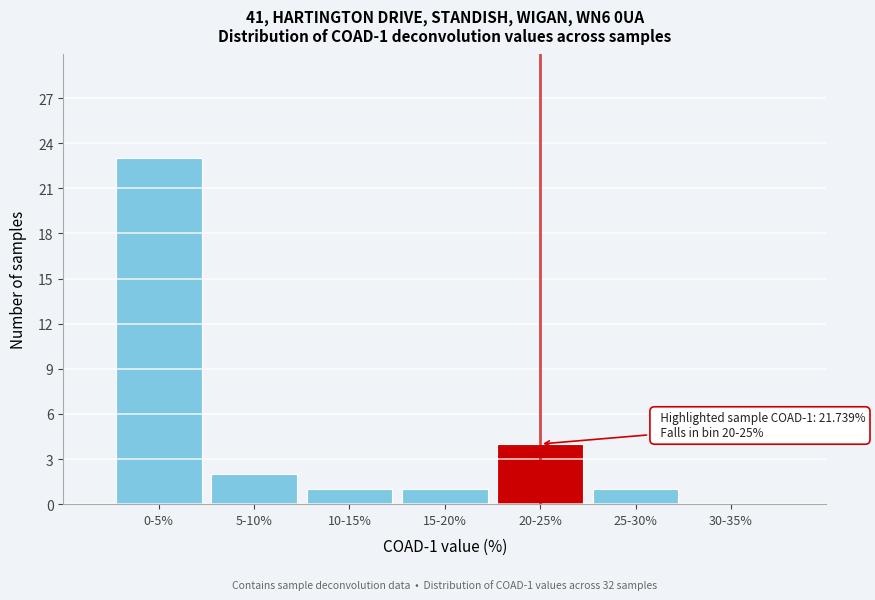

Reading left to right, list all the values displayed in this chart.

0-5%=23	5-10%=2	10-15%=1	15-20%=1	20-25%=4	25-30%=1	30-35%=0